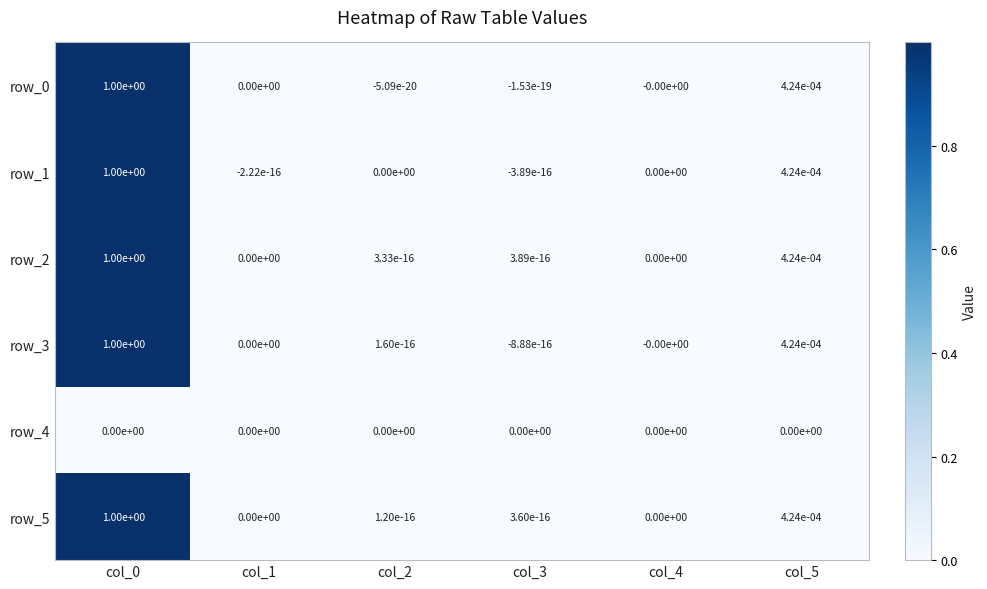

Is the value of row_2 at col_4 greater than the value of row_5 at col_5?

No